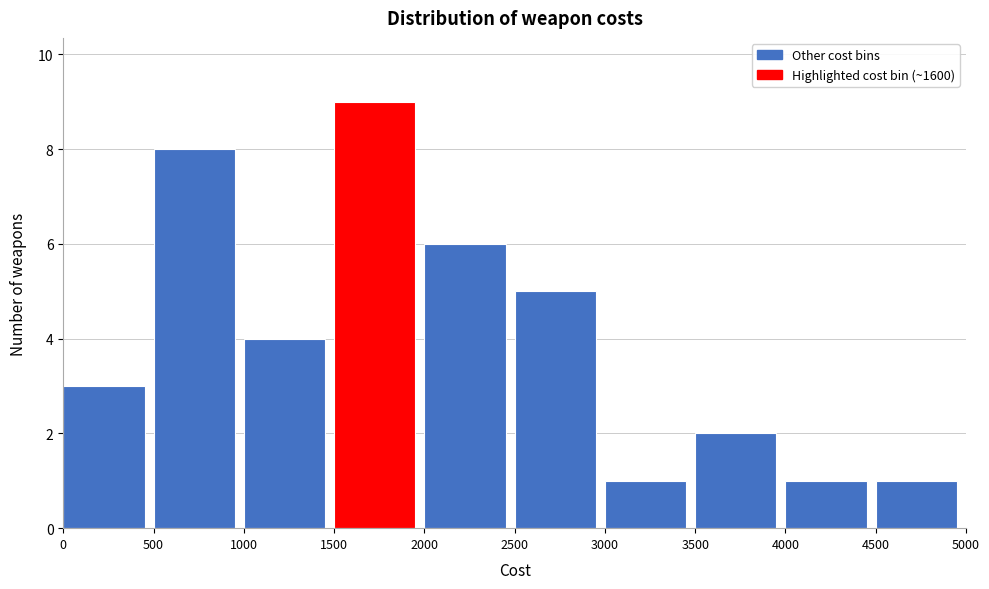

How tall is the bar that spans 2500 to 3000 on the x-axis? The values are not printed on the chart, so give them approximately, as read against the axis.

5